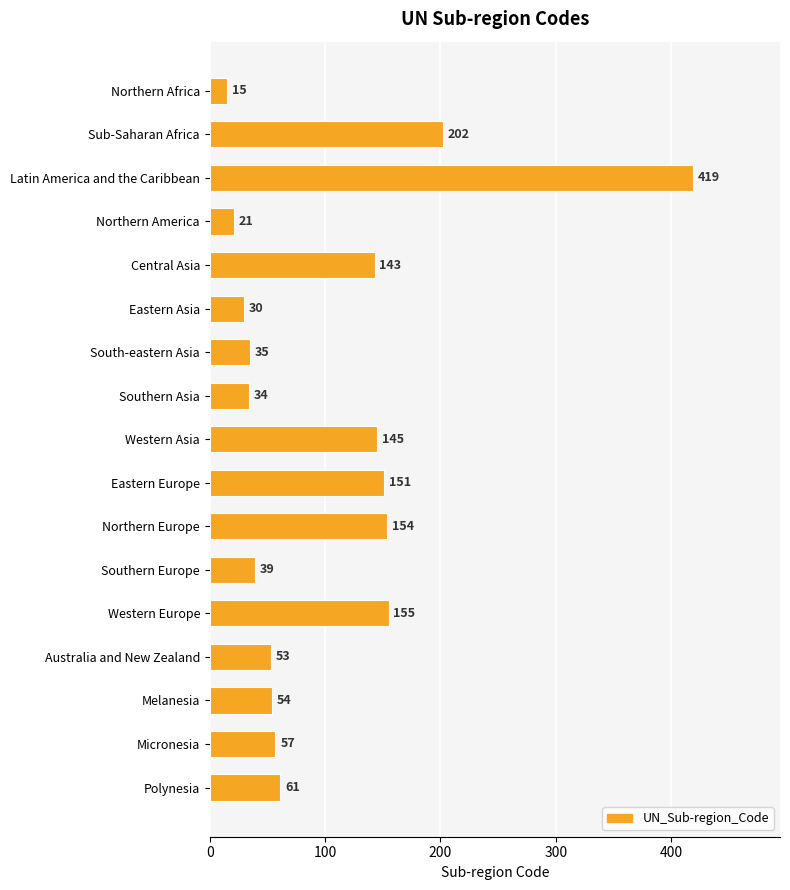

Where is the data nearest to the value 217?

Sub-Saharan Africa